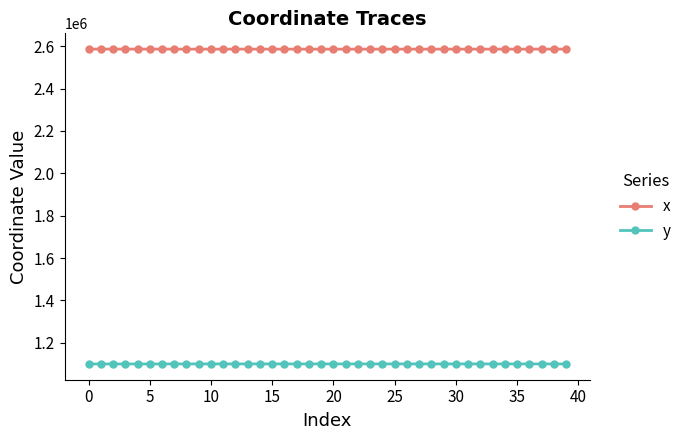

List the series in order of their peak value, highest first.

x, y